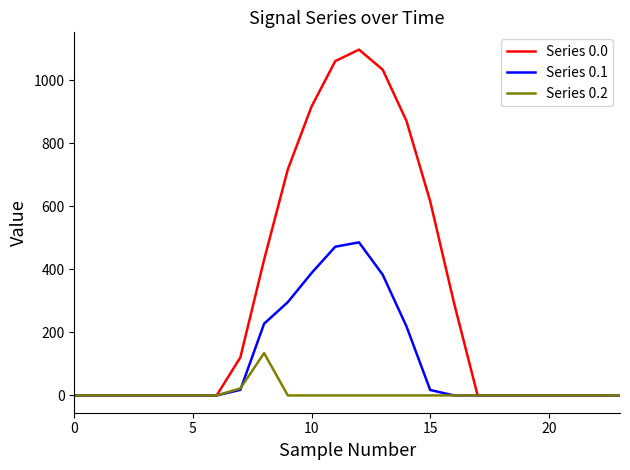

What is the highest value of the Series 0.1 series?

485.4